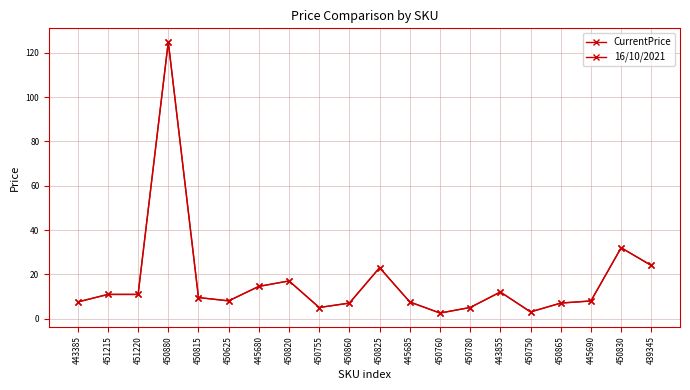

Which series has the largest range (max minus min)?

CurrentPrice